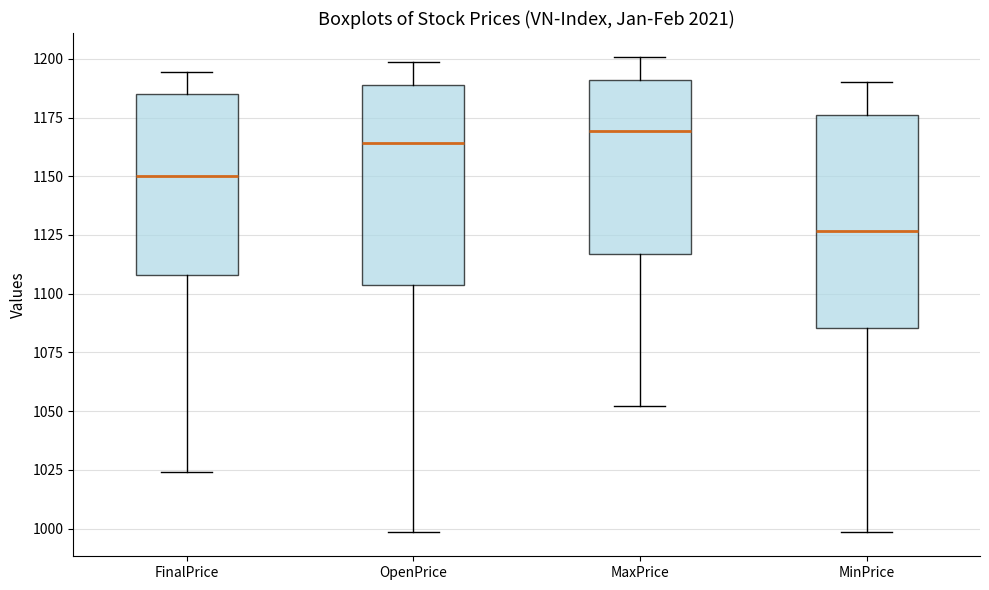

Reading left to right, transcribe this box plot: for each box, give where its median line is, the range the box spans, and where its two whiskers end, as read against the y-axis. The values are not printed on the chart, so give them approximately, as read against the axis.

FinalPrice: median 1150, box 1110 to 1185, whiskers 1025 to 1195
OpenPrice: median 1165, box 1105 to 1190, whiskers 1000 to 1200
MaxPrice: median 1170, box 1115 to 1190, whiskers 1050 to 1200
MinPrice: median 1125, box 1085 to 1175, whiskers 1000 to 1190